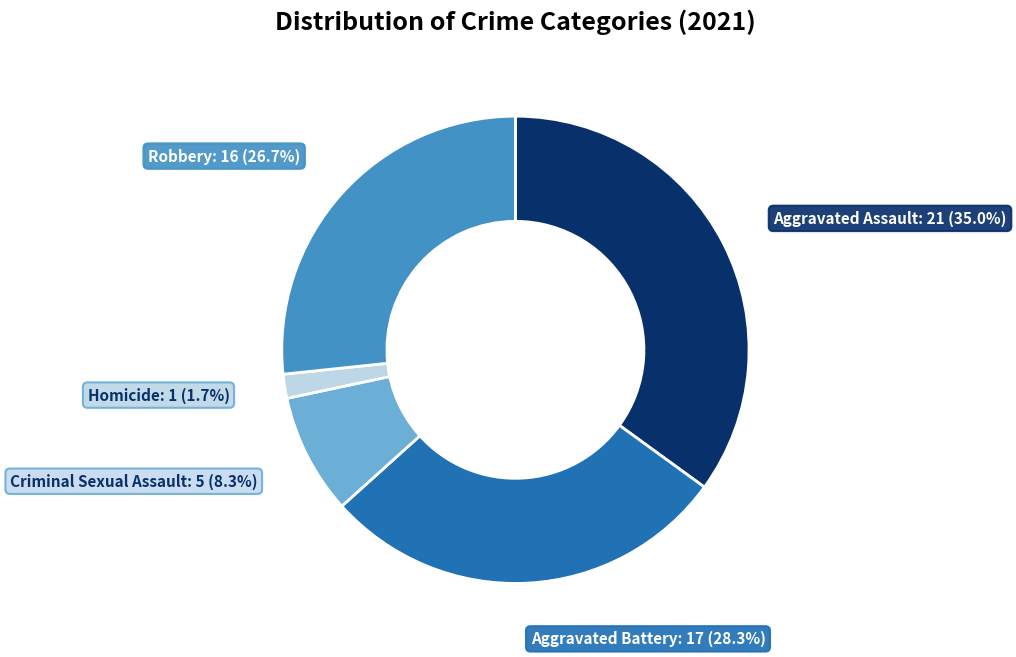

To the nearest percent, what is the difference between the largest and smallest slice percentages?

33%